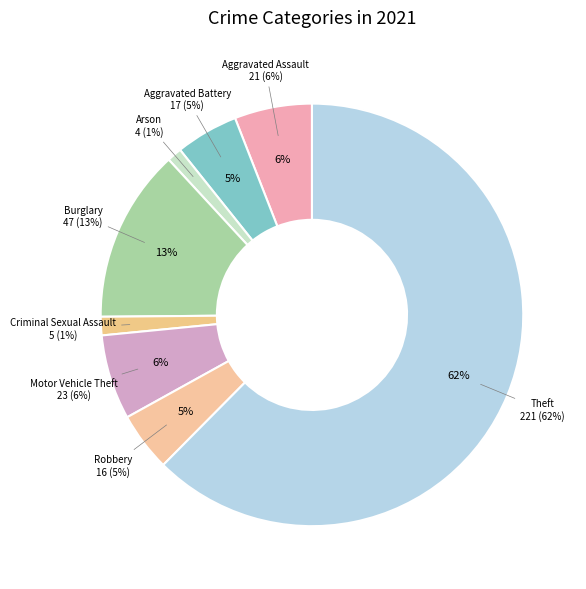

To the nearest percent, what is the difference between the Robbery and Aggravated Assault slice percentages?

1%